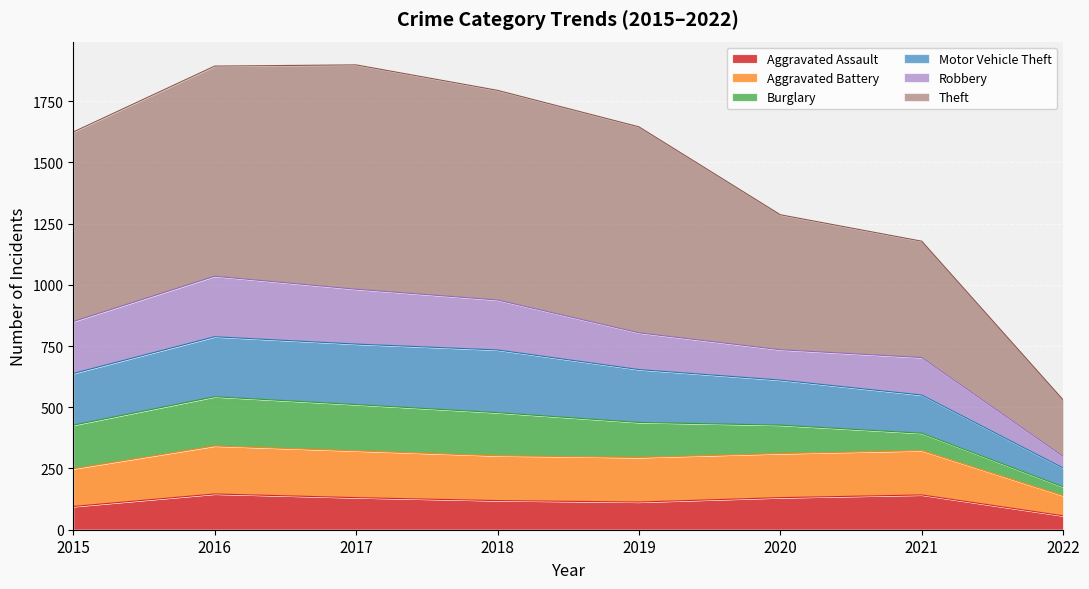

What is the minimum value for Aggravated Assault?

57